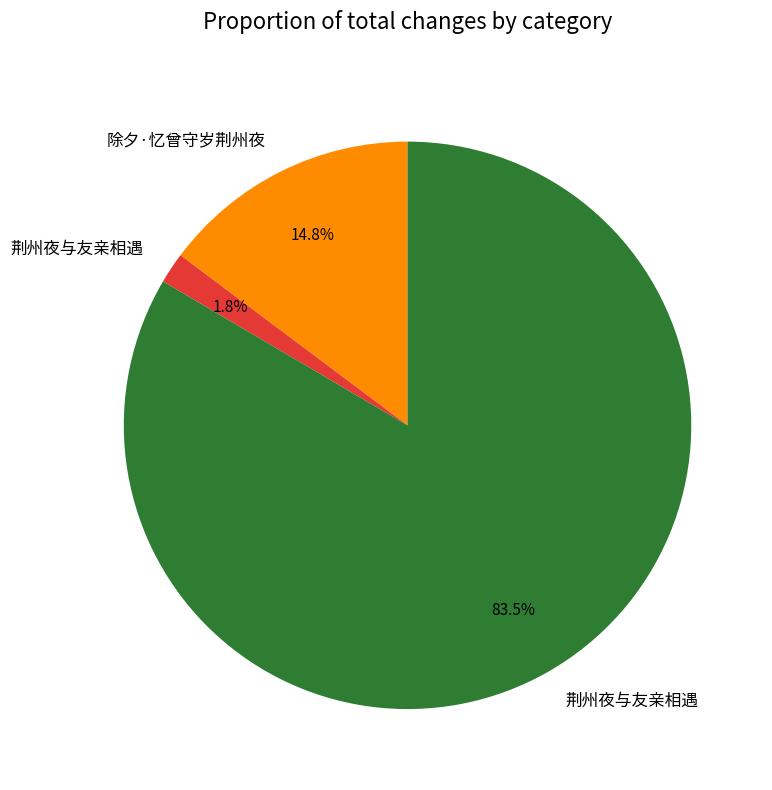

Does any single category account for the majority?

Yes